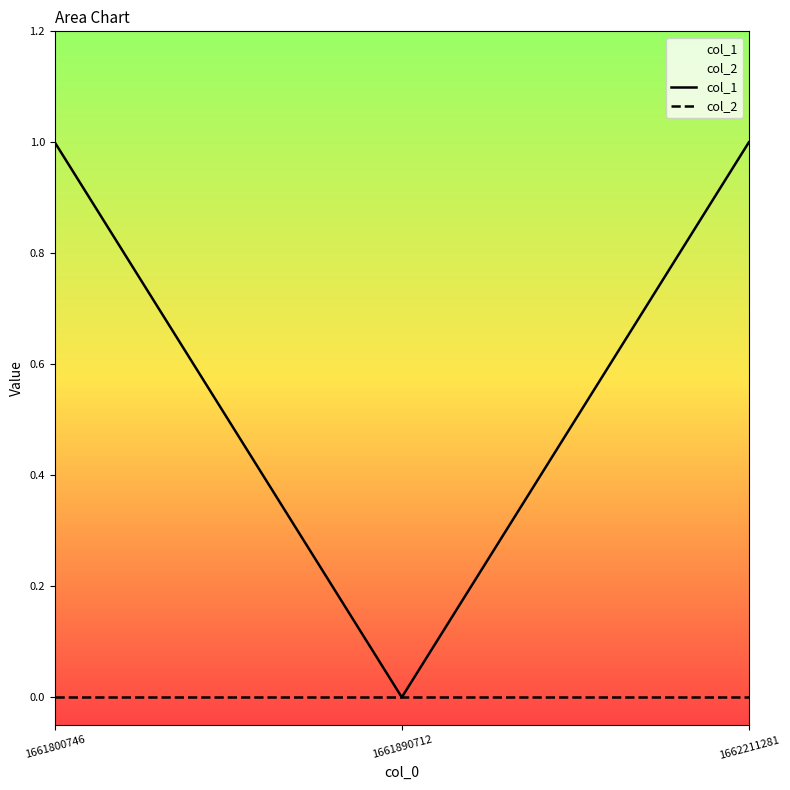

Which series has the largest range (max minus min)?

col_1